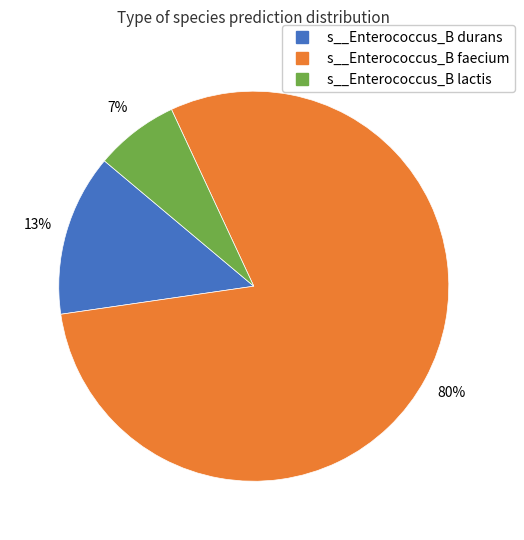

Does any single category account for the majority?

Yes